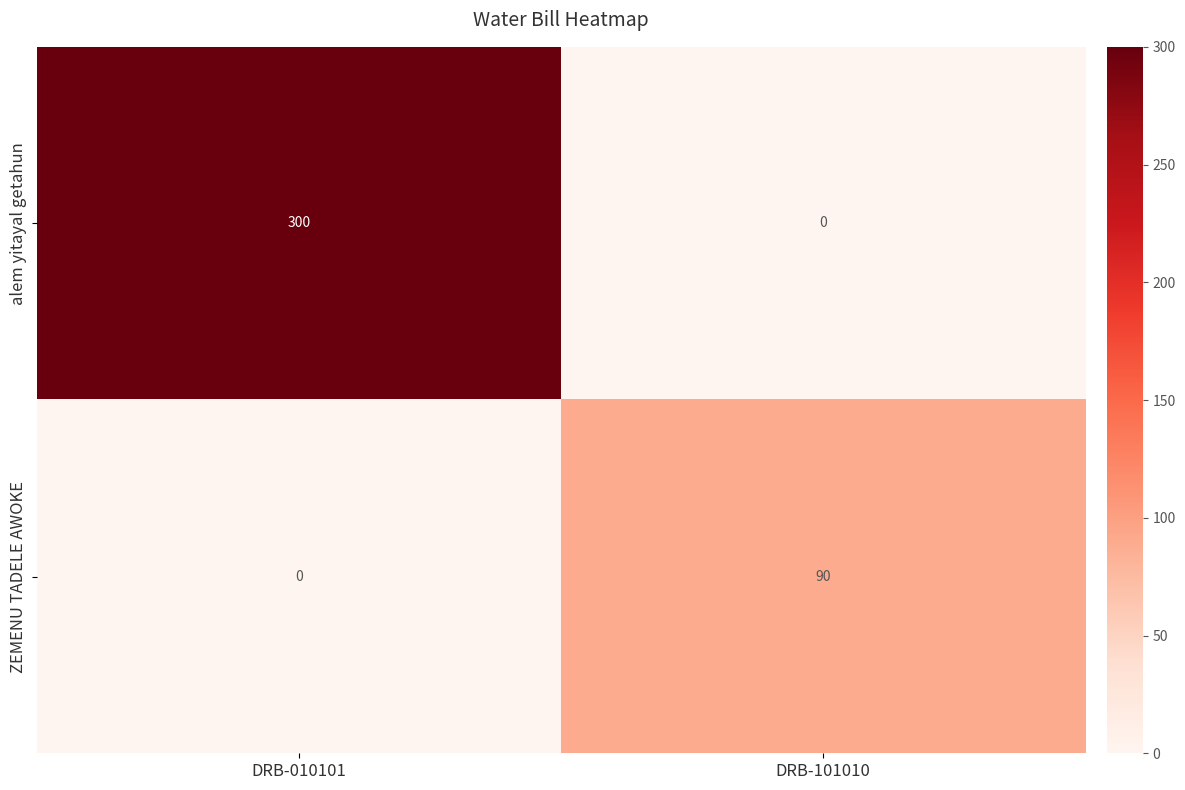

What is the maximum value shown in the chart?

300